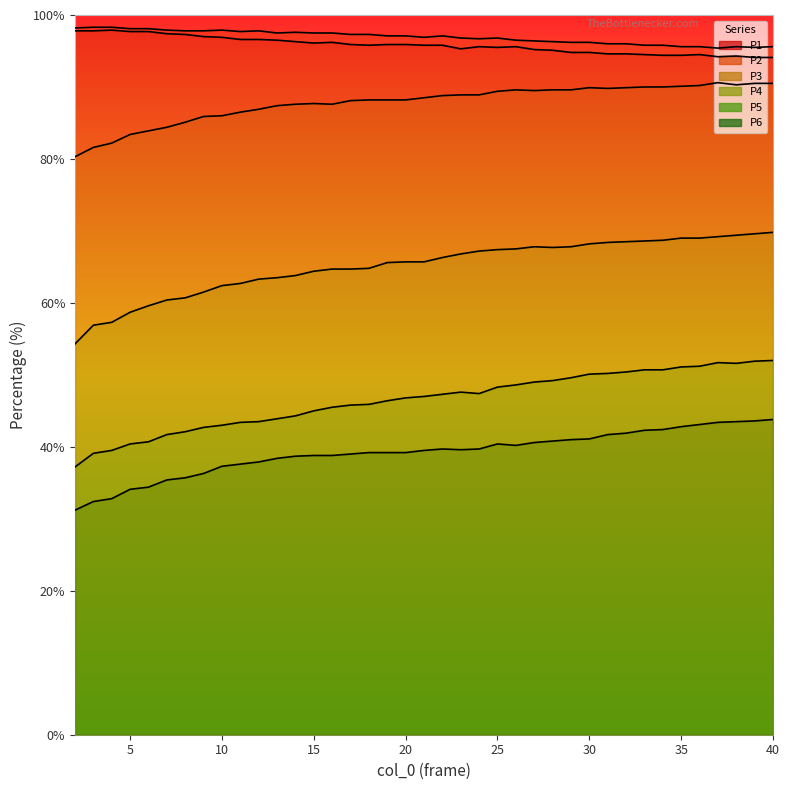

What is the approximate value of P2 at 2?

98.2